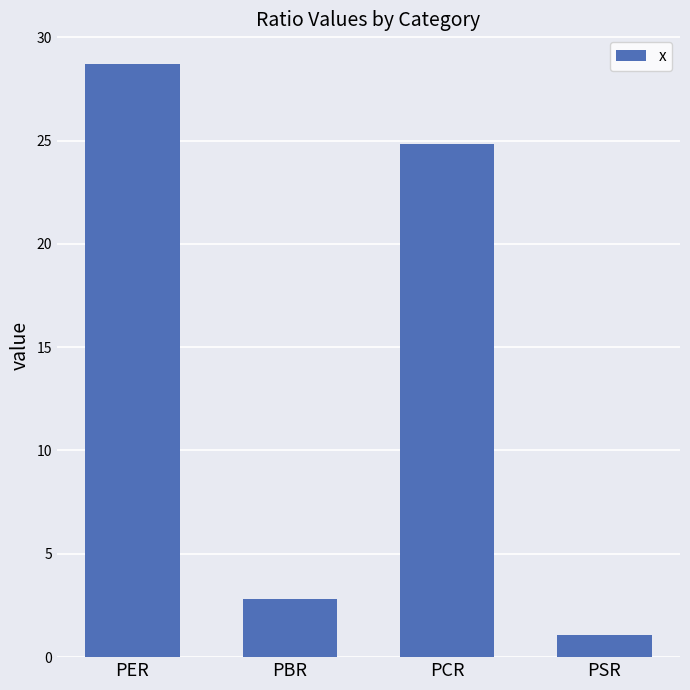

What is the value of the 2nd bar from the left?

2.8